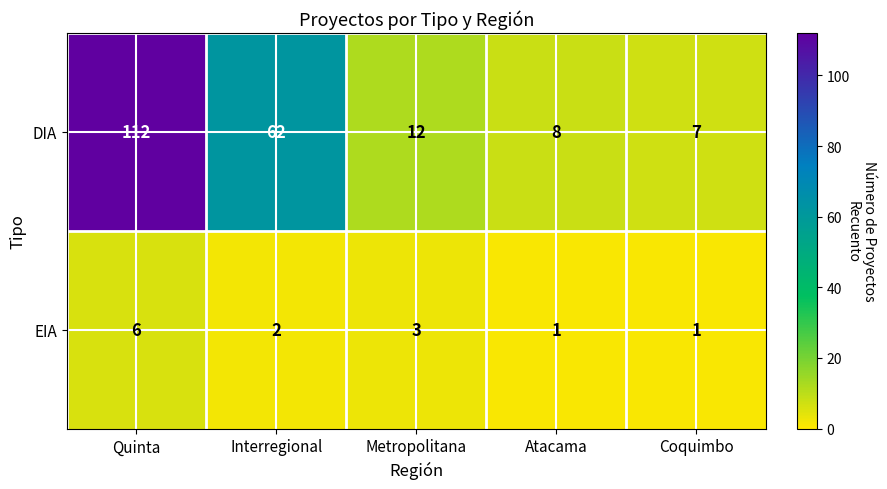

Reading left to right, extract all data points from this chart.

DIA: Quinta=112	Interregional=62	Metropolitana=12	Atacama=8	Coquimbo=7
EIA: Quinta=6	Interregional=2	Metropolitana=3	Atacama=1	Coquimbo=1